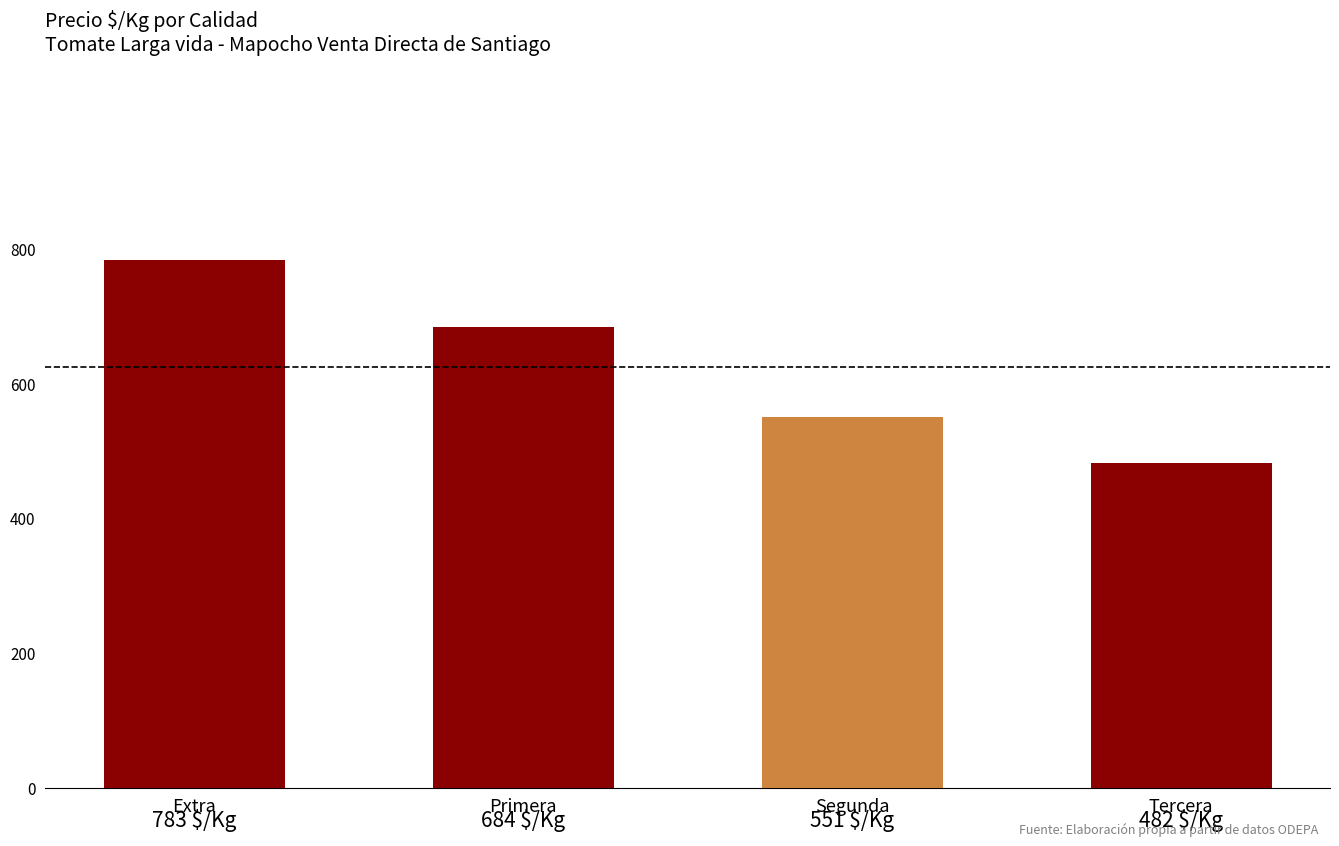

Rank the categories by value from highest to lowest.

Extra, Primera, Segunda, Tercera